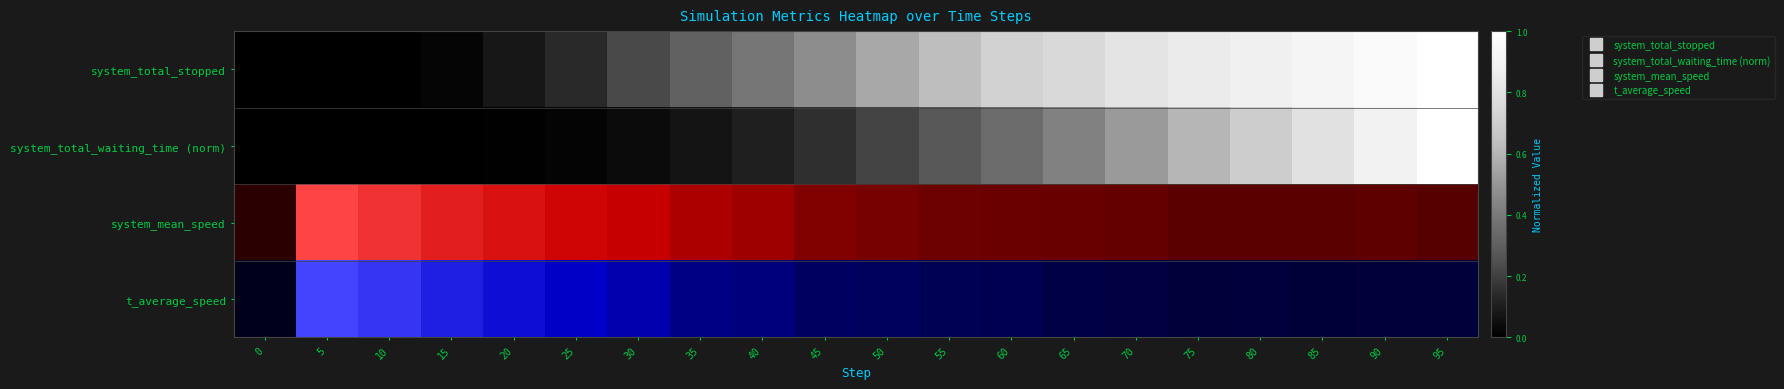

Reading left to right, list all the values displayed in this chart.

t_average_speed: 0=0.0	5=1.0	10=0.9	15=0.7	20=0.6	25=0.5	30=0.4	35=0.3	40=0.3	45=0.2	50=0.2	55=0.2	60=0.2	65=0.1	70=0.1	75=0.1	80=0.1	85=0.1	90=0.1	95=0.1
system_total_waiting_time (norm): 0=0.0	5=0.0	10=0.0	15=0.0	20=0.0	25=0.0	30=0.0	35=0.1	40=0.1	45=0.2	50=0.2	55=0.3	60=0.3	65=0.4	70=0.5	75=0.6	80=0.7	85=0.8	90=0.9	95=1.0
system_mean_speed: 0=0.0	5=1.0	10=0.9	15=0.7	20=0.6	25=0.5	30=0.5	35=0.4	40=0.4	45=0.3	50=0.2	55=0.2	60=0.2	65=0.2	70=0.2	75=0.2	80=0.2	85=0.2	90=0.2	95=0.1
t_average_speed: 0=0.0	5=1.0	10=0.9	15=0.7	20=0.6	25=0.5	30=0.4	35=0.3	40=0.3	45=0.2	50=0.2	55=0.2	60=0.2	65=0.1	70=0.1	75=0.1	80=0.1	85=0.1	90=0.1	95=0.1